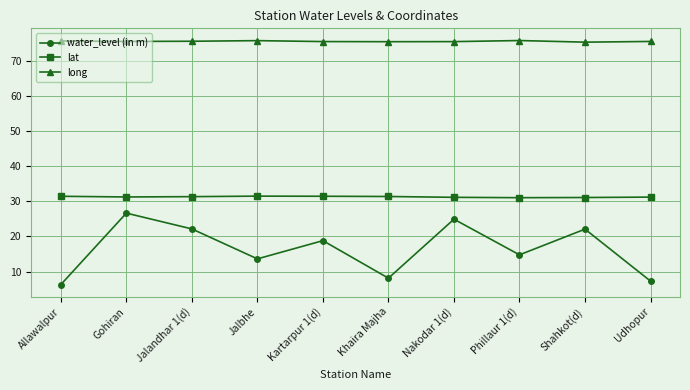

Which label corresponds to the smallest value in the chart?

Allawalpur